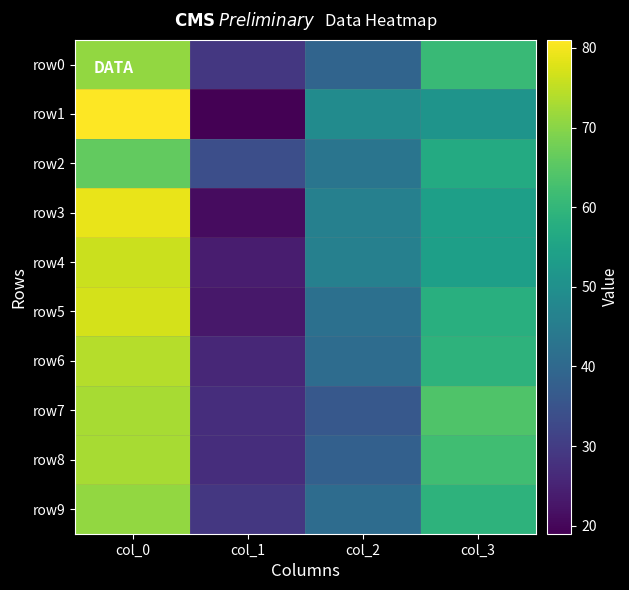

Rank the series at col_3 from lowest to highest value.

row1, row3, row4, row2, row5, row6, row9, row0, row8, row7